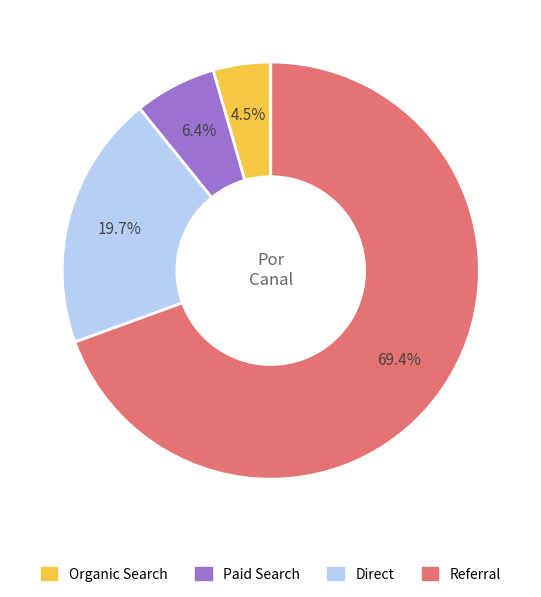

What percentage is NOT represented by Direct?

80.3%